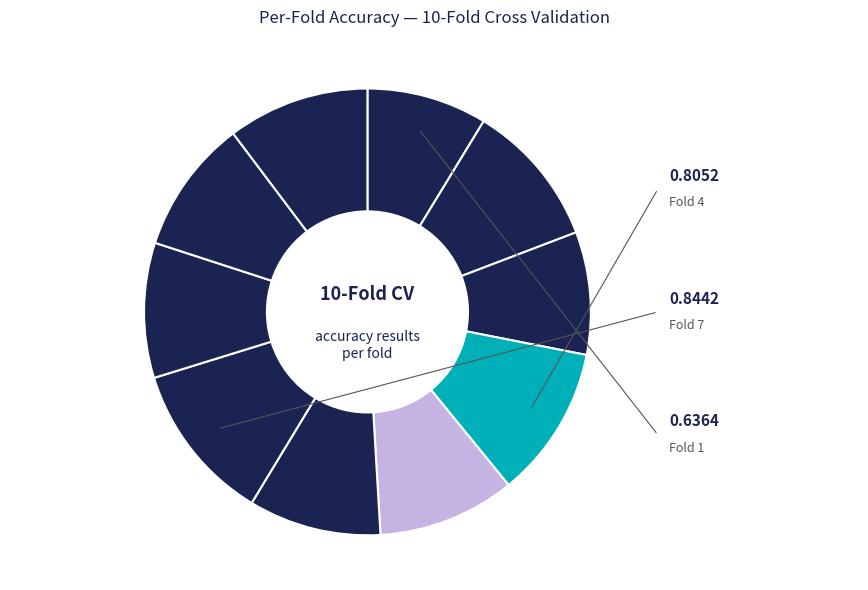

Count the number of slices in the pie.

10